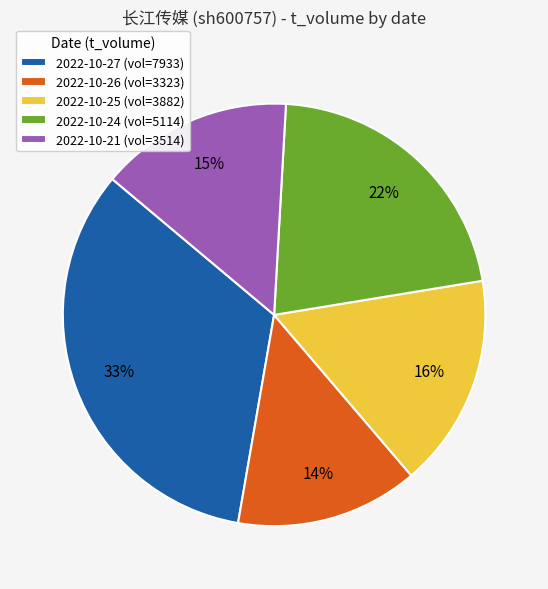

Is the sum of 2022-10-24 (vol=5114) and 2022-10-25 (vol=3882) greater than half?

No